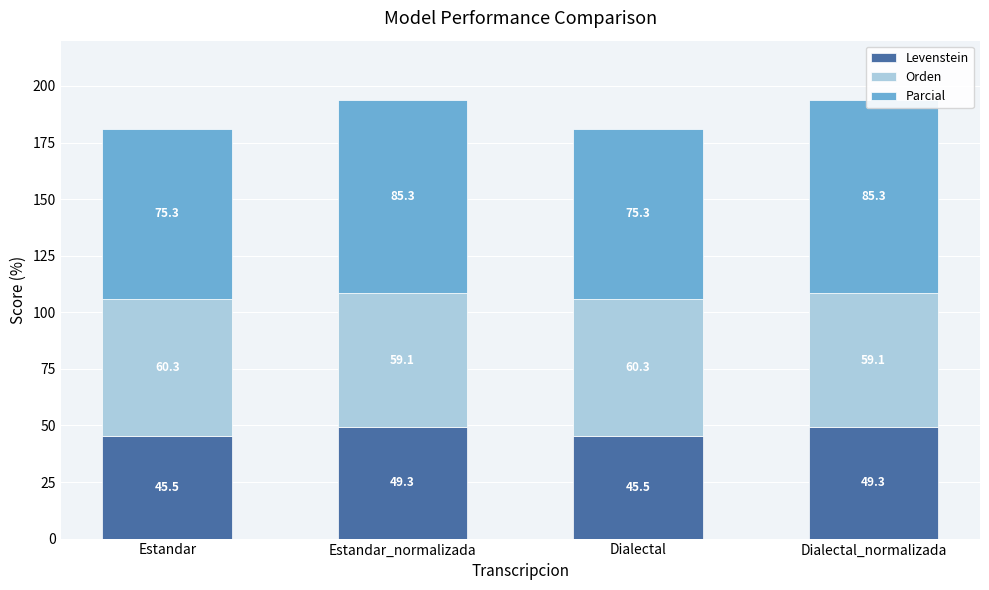

At which label does Parcial first exceed 85?

Estandar_normalizada